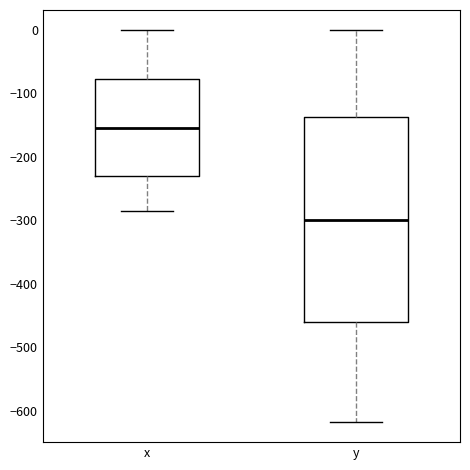

Comparing the boxes themselves (not the whiskers), which one is the tallest?

y